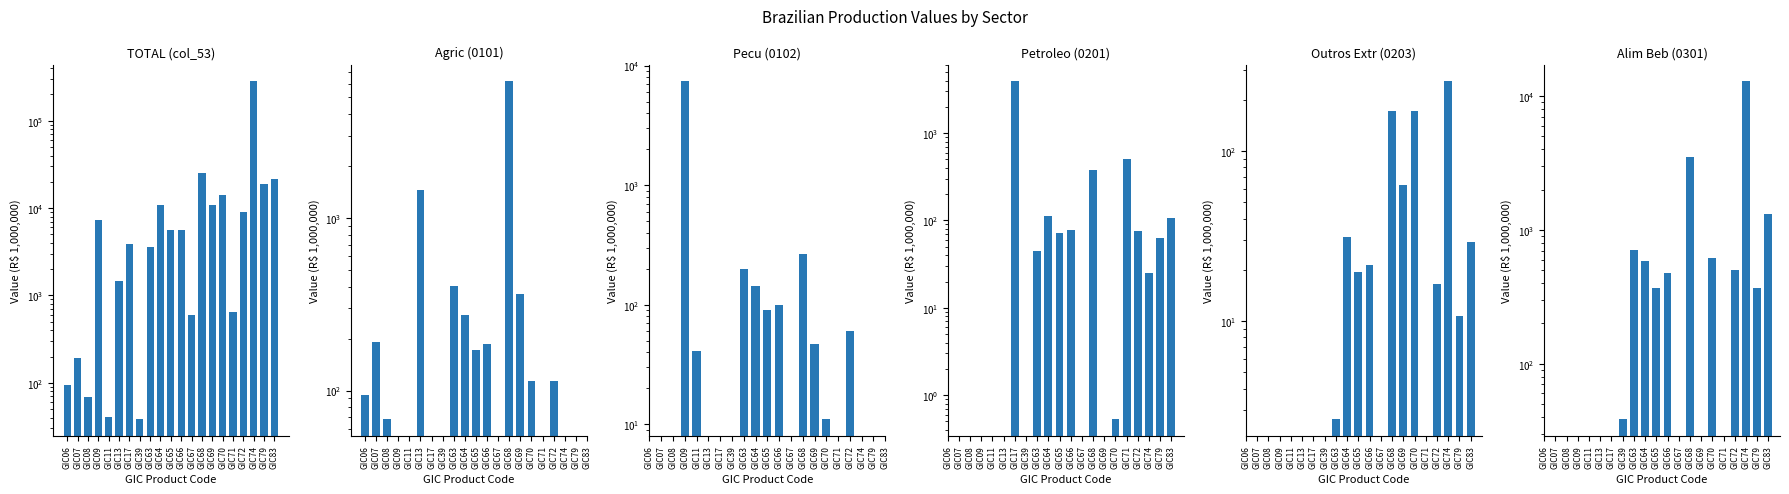

What is the difference between the highest and lowest values at GIC71?

149.7